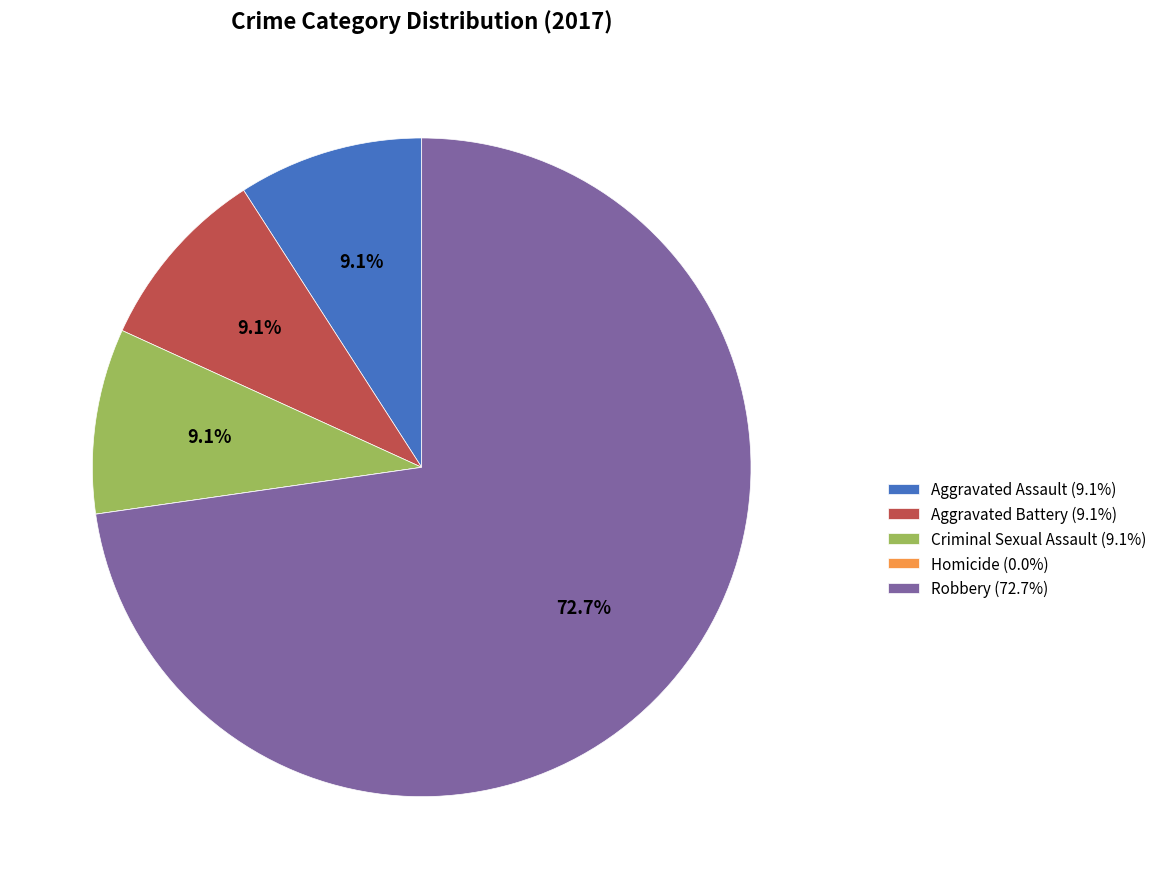

Which category has the biggest portion of the pie?

Robbery